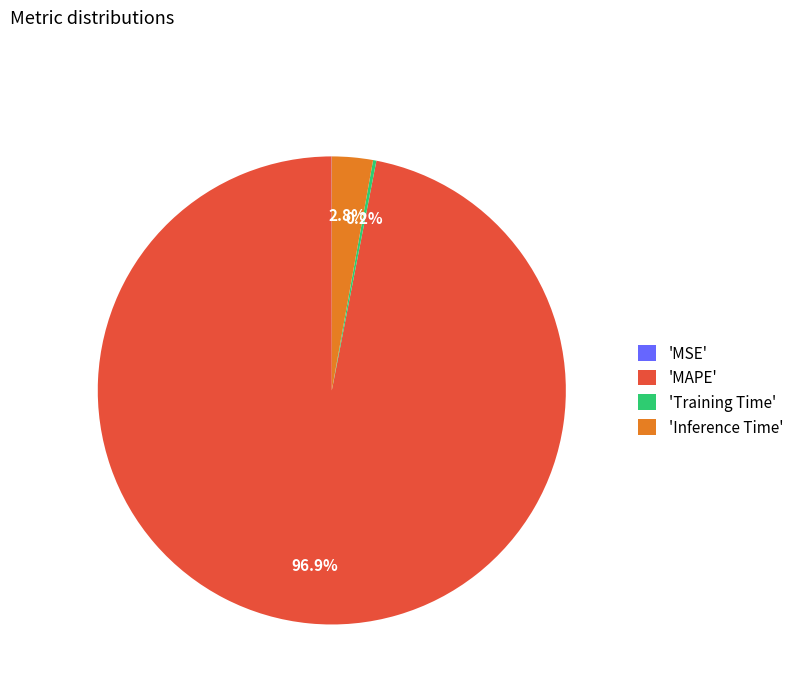

Which slice represents more than half of the pie?

'MAPE'